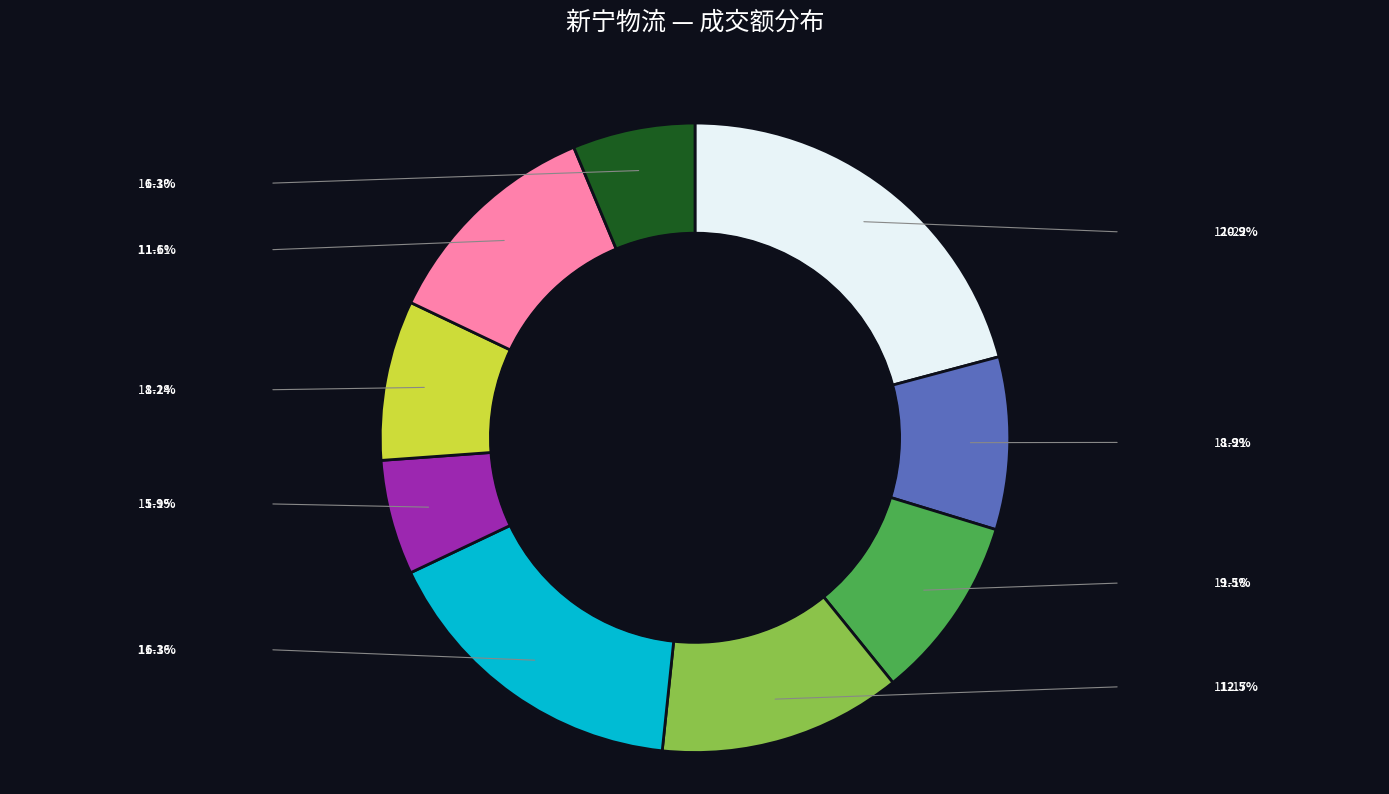

Does any single category account for the majority?

No